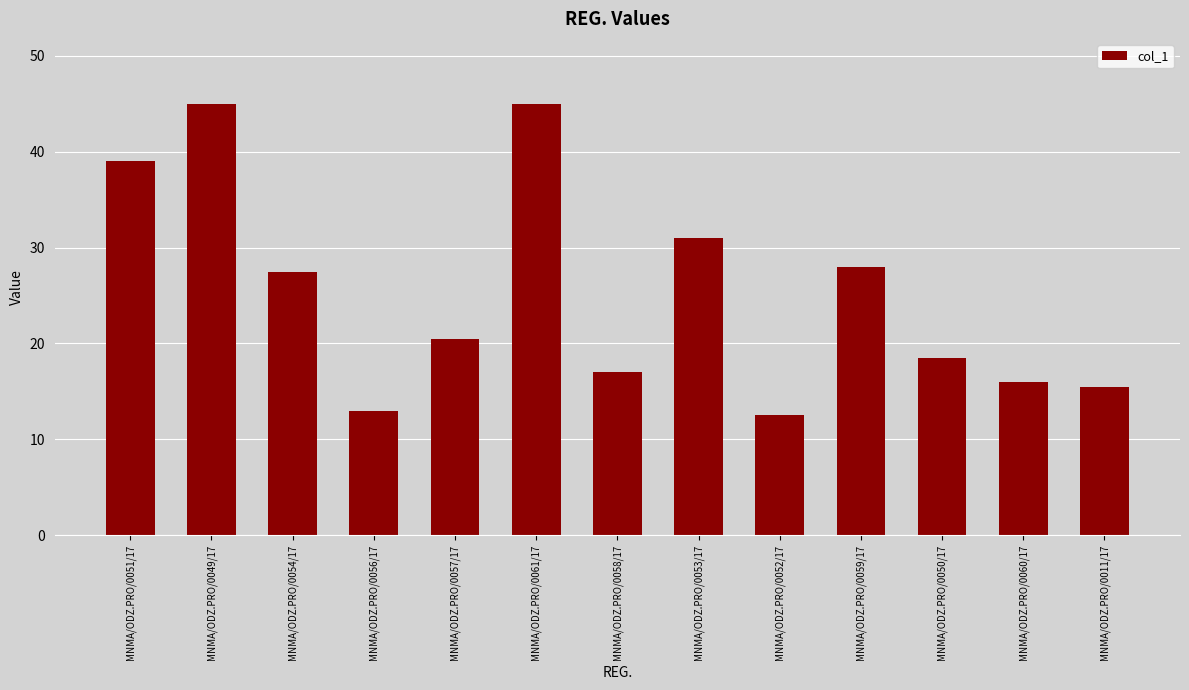

What position from the left is MNMA/ODZ.PRO/0056/17?

4